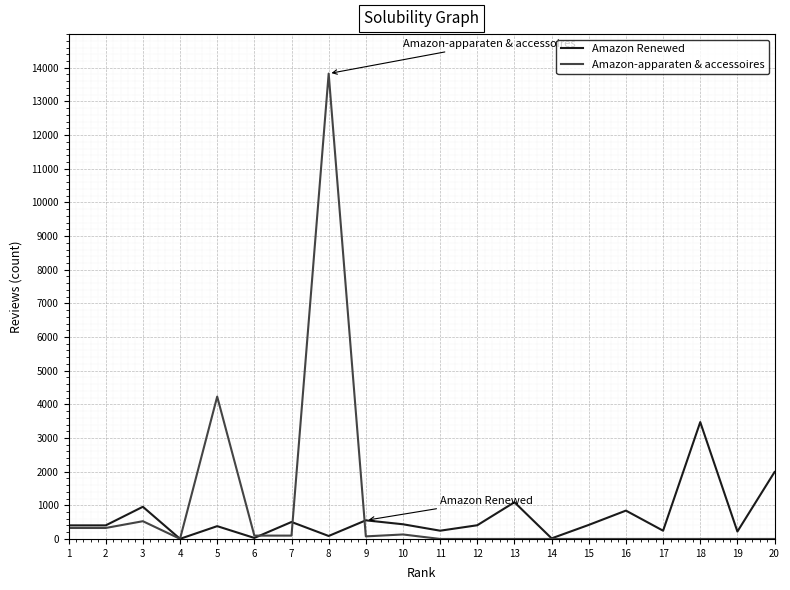

At how many categories does at least one series exceed 9063?

1